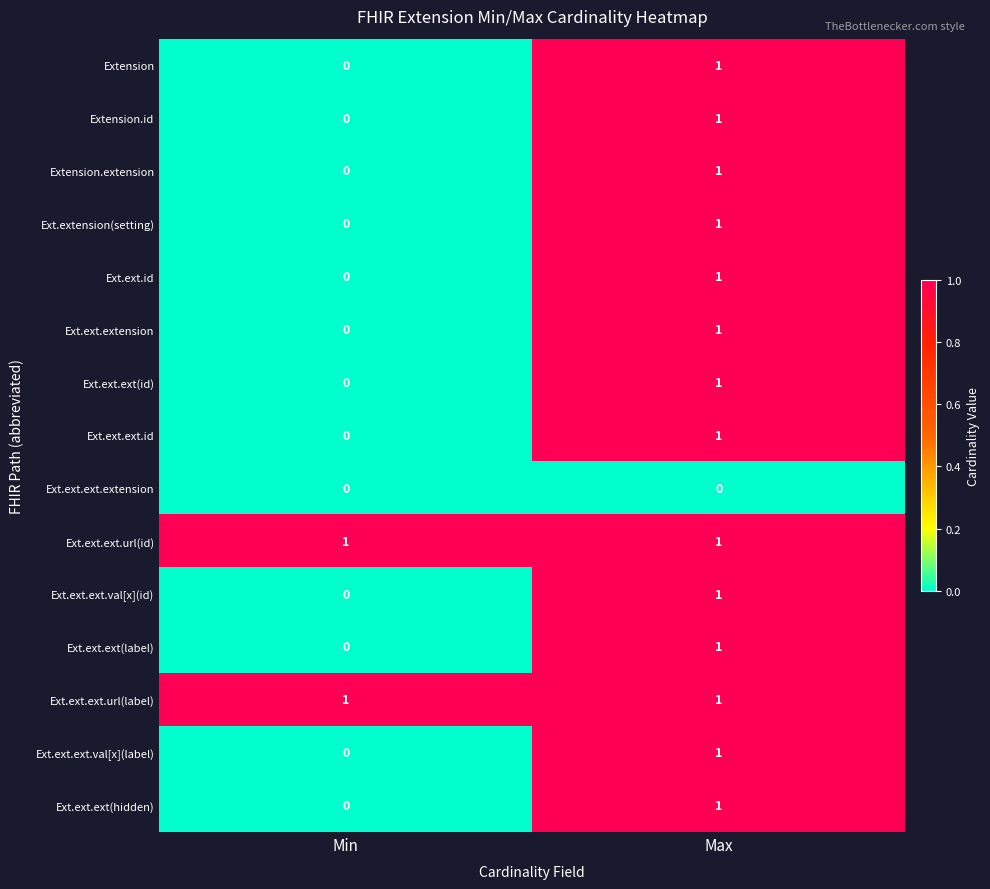

What is the total value across all series at Max?

14